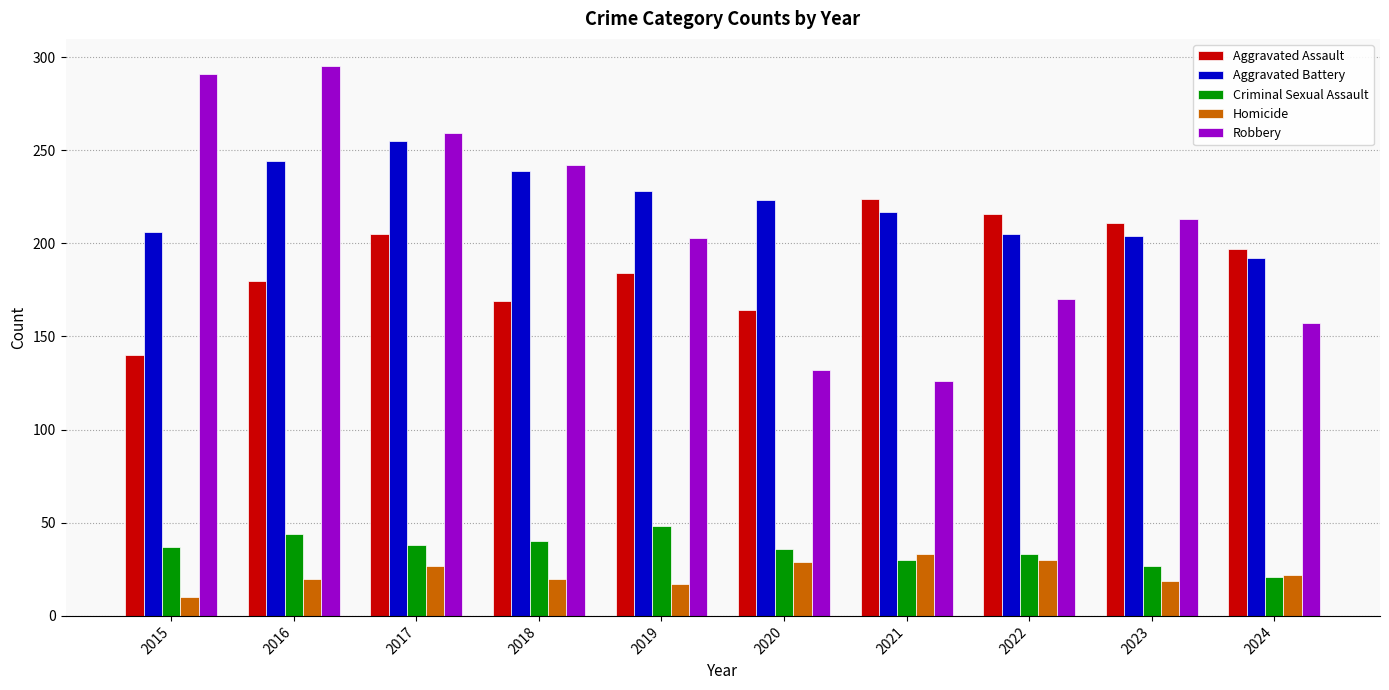

How many bars are there in each group?

5